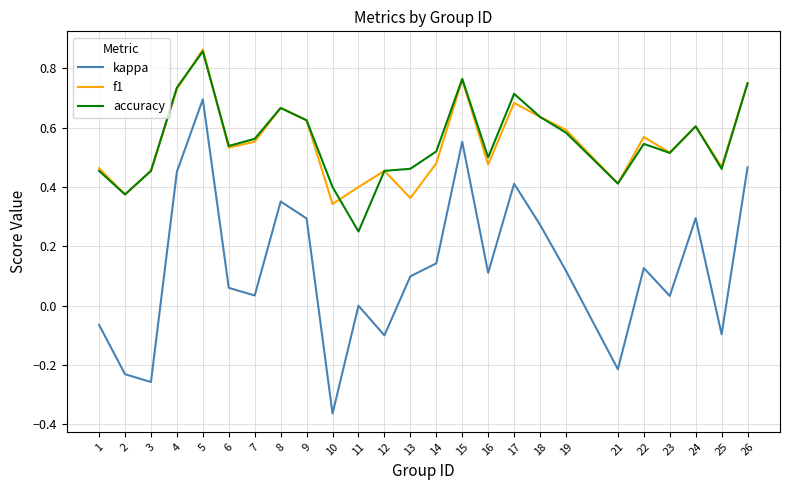

True or false: kappa and accuracy cross at least once.

False